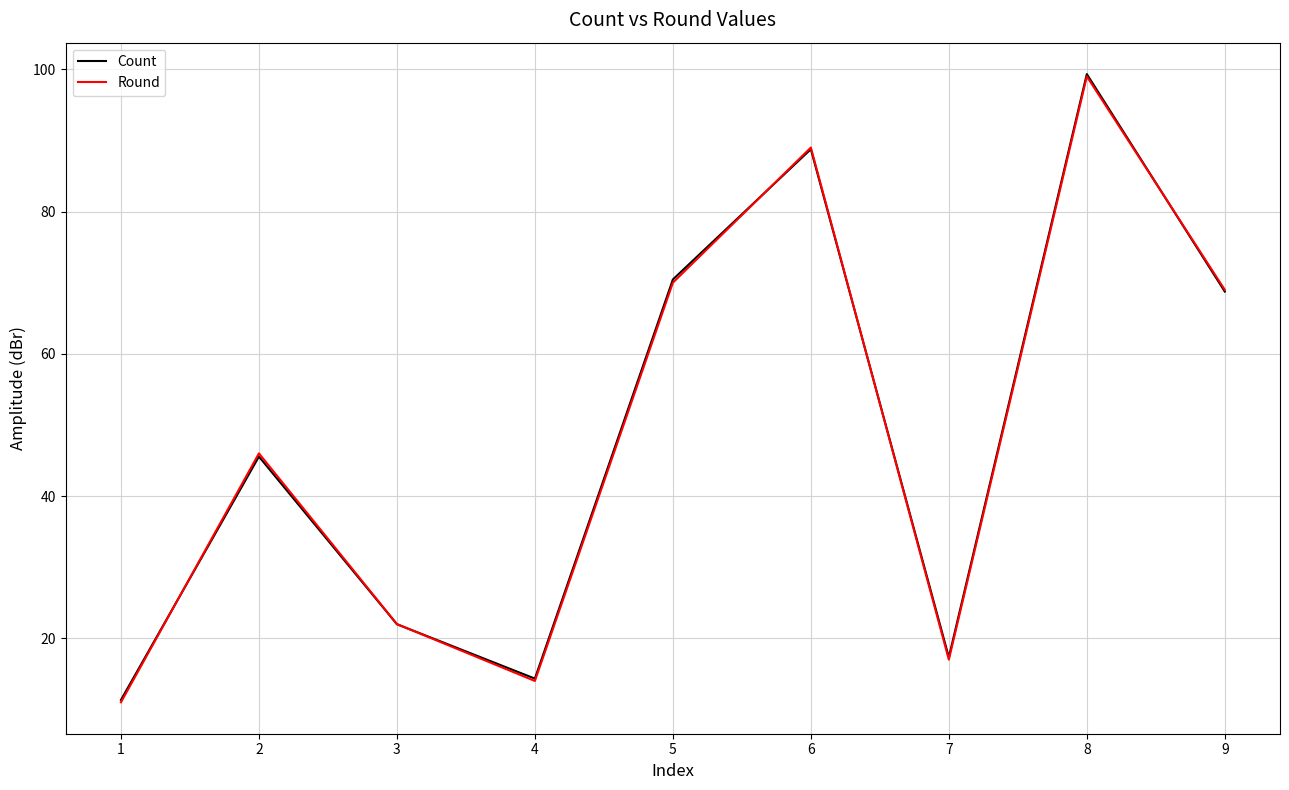

What is the approximate value of Count at 9?

68.8